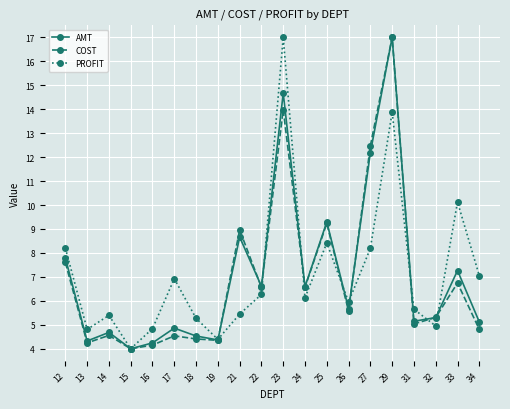

At which label does COST reach its peak?

29